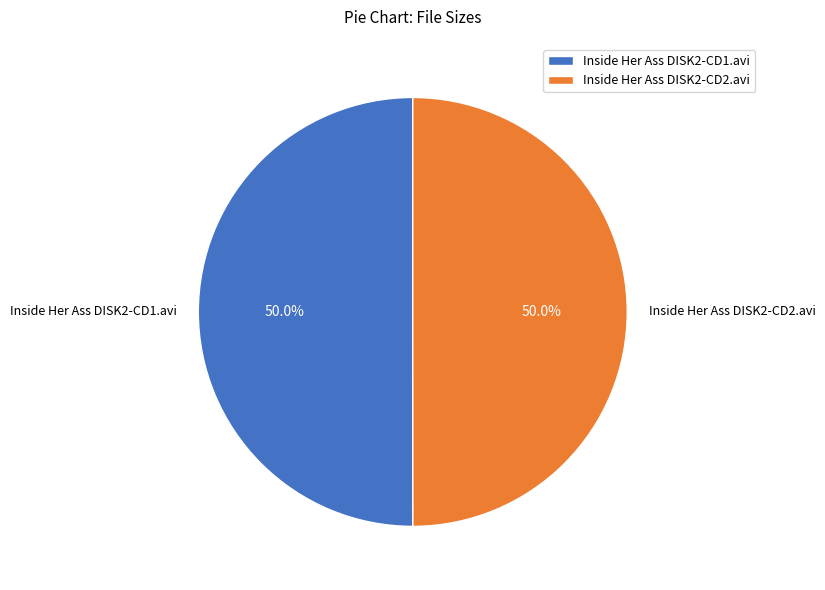

Is it true that Inside Her Ass DISK2-CD1.avi is 43% of the pie?

False